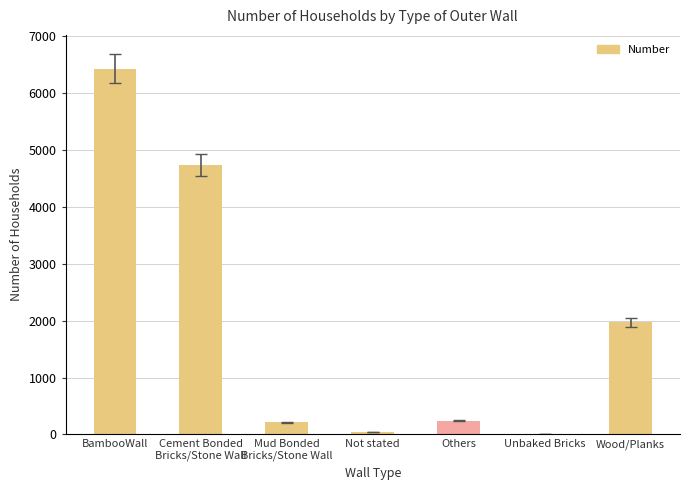

Where is the data nearest to the value 3215?

Wood/Planks